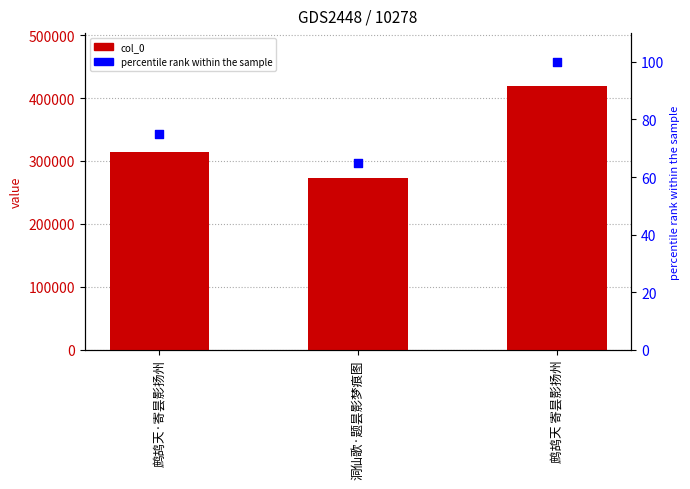

What are all the series names shown in the legend?

col_0, percentile rank within the sample